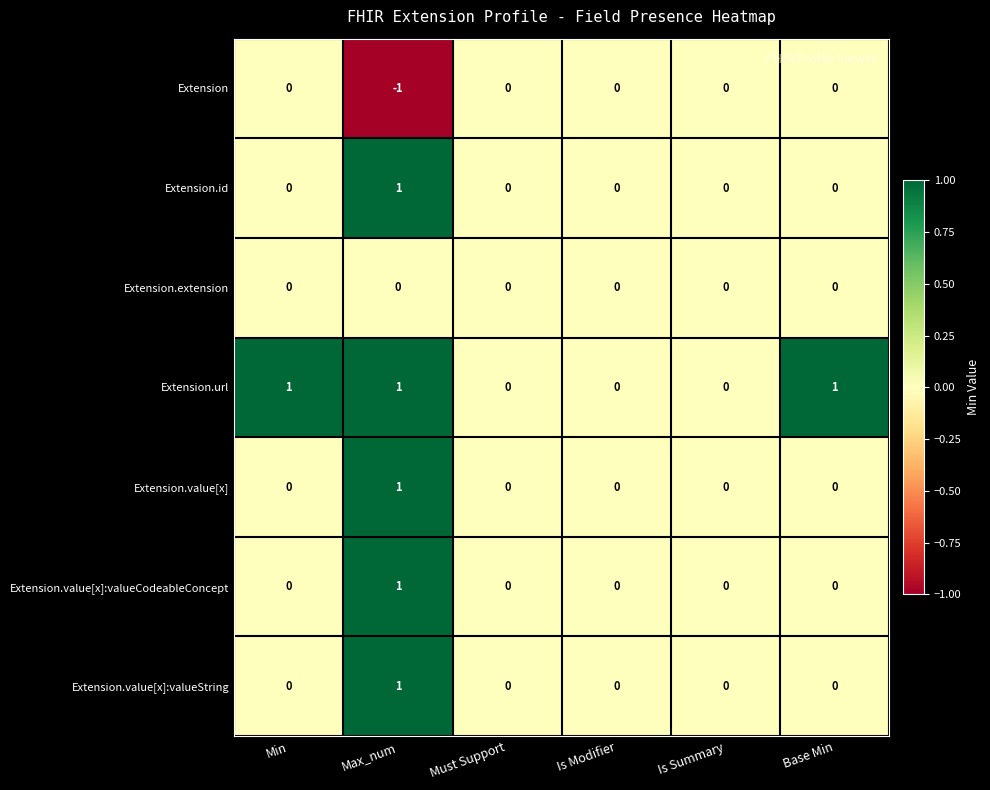

Count the Extension.id values in the range 0 to 1.

6